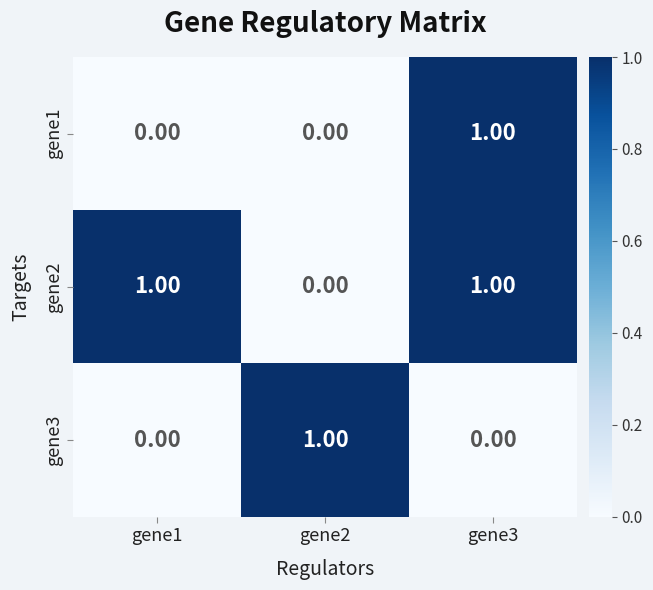

What is the spread (max minus min) of values at gene2?

1